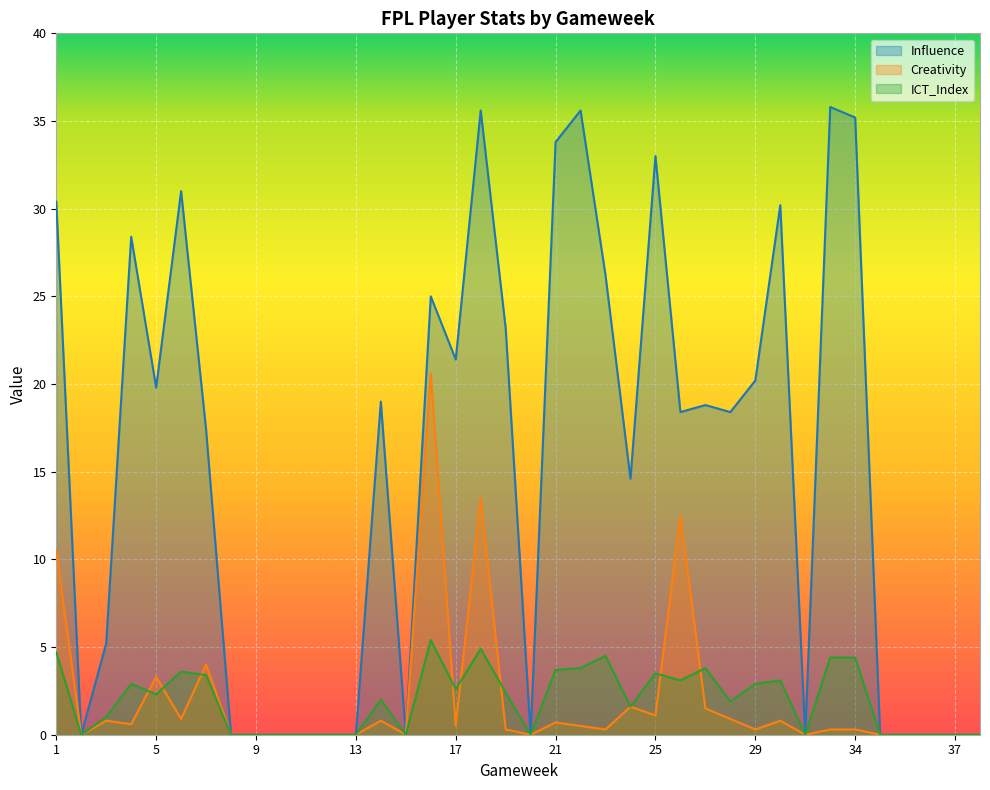

Which label corresponds to the largest value in the chart?

33